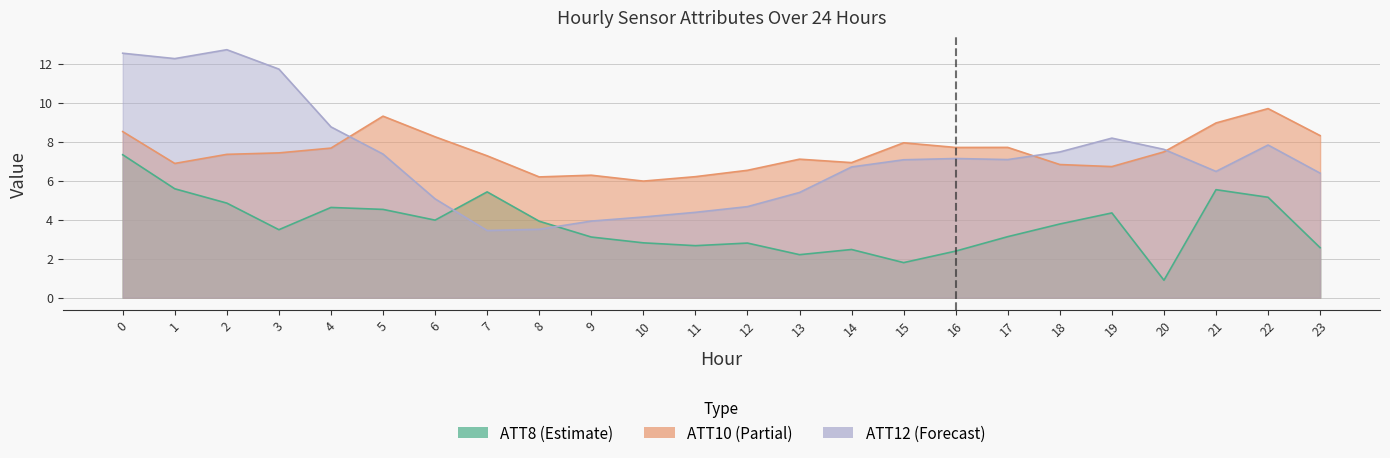

How many times do ATT8 and ATT12 cross each other?

2